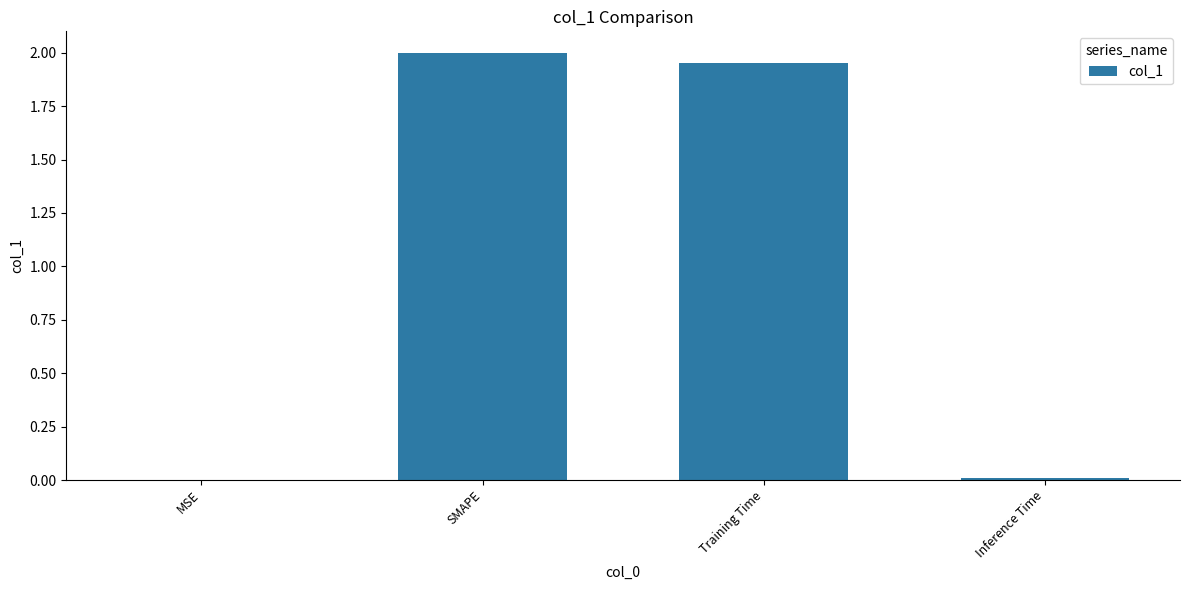

Is it true that the value at SMAPE is 2.0?

True